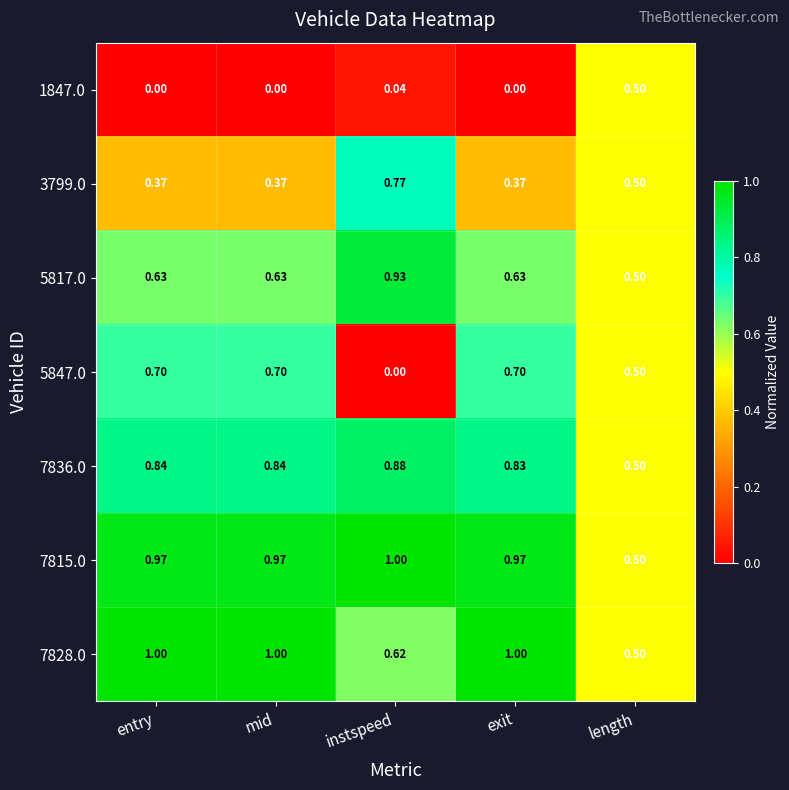

Is the value of 7836.0 at mid greater than the value of 5847.0 at instspeed?

Yes